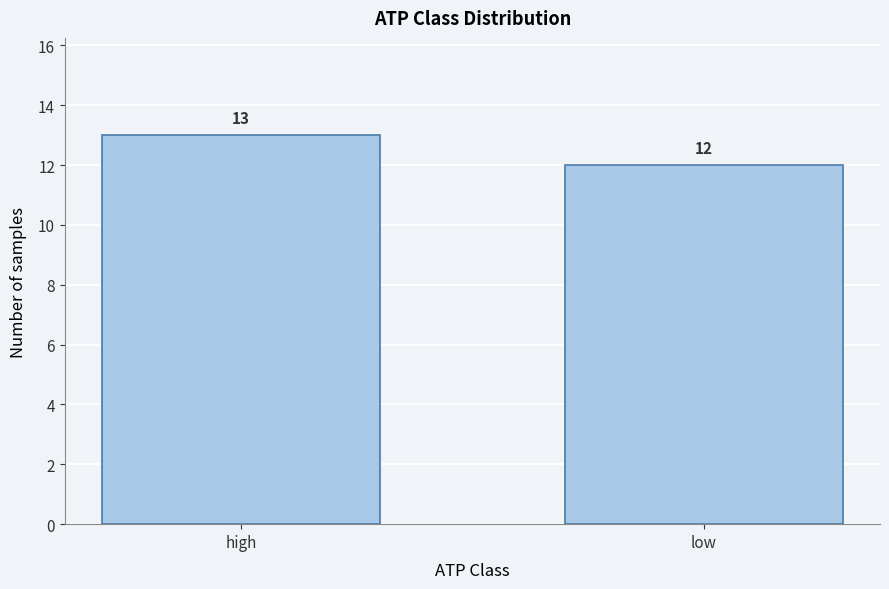

Reading left to right, transcribe all the data shown in this chart.

high=13	low=12